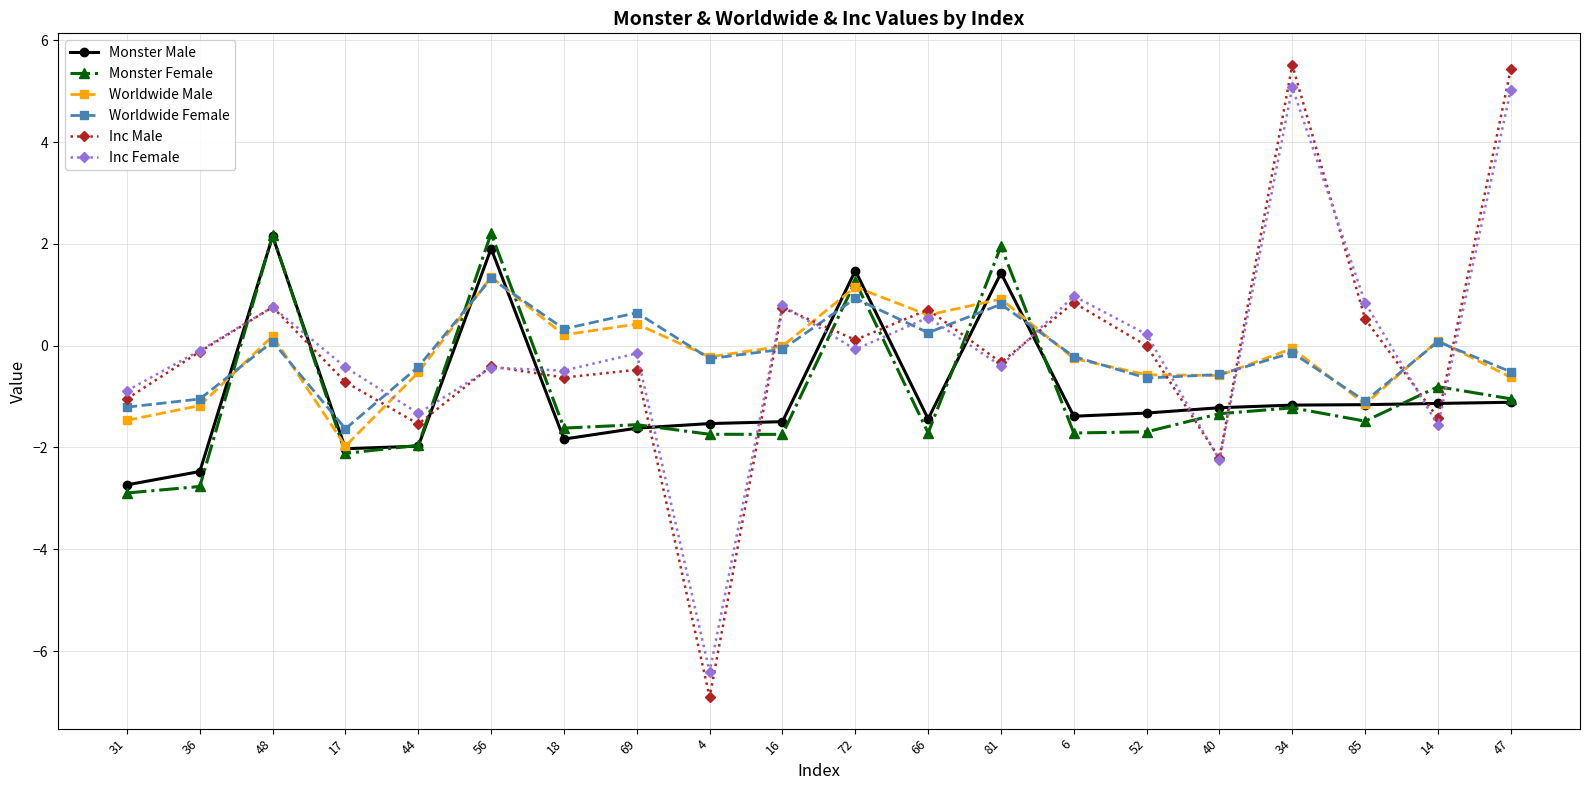

At which category does Worldwide Male reach its first local valley?

17